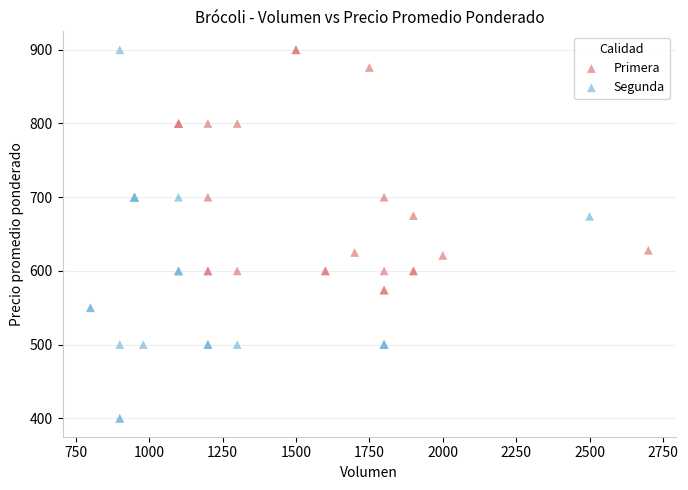

Which series reaches the minimum Y coordinate?

Segunda